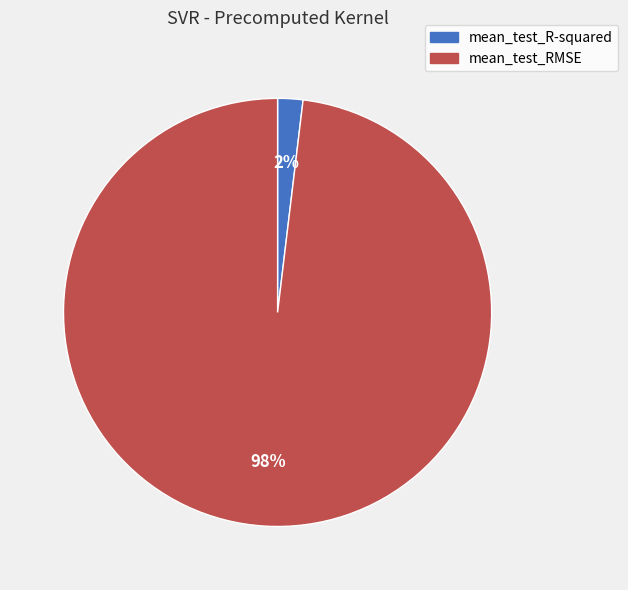

Which has a higher value, mean_test_R-squared or mean_test_RMSE?

mean_test_RMSE